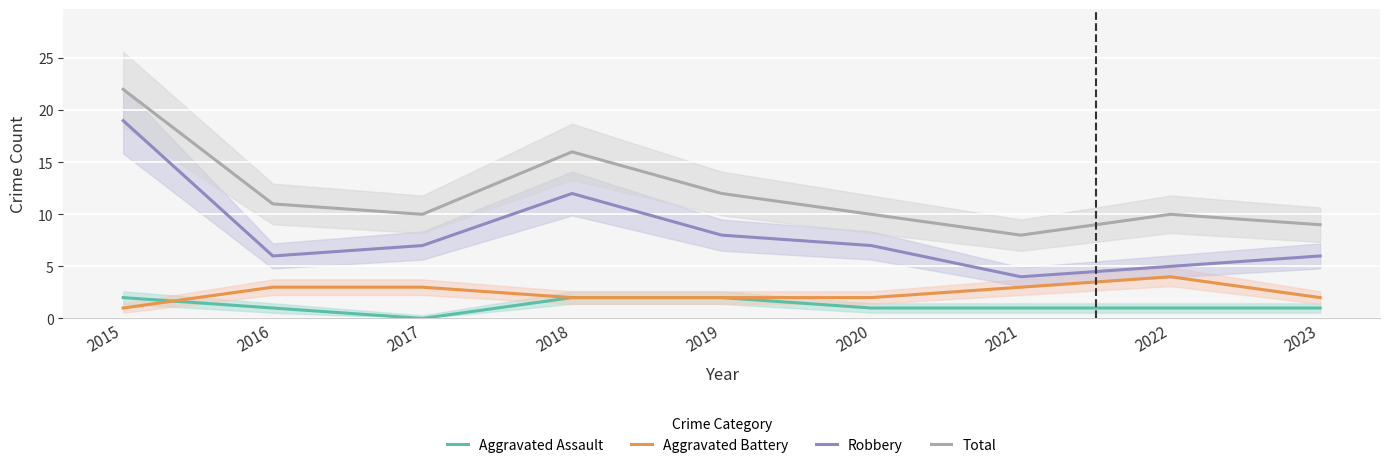

What is the difference between the second highest and second lowest values in the Total series?

7